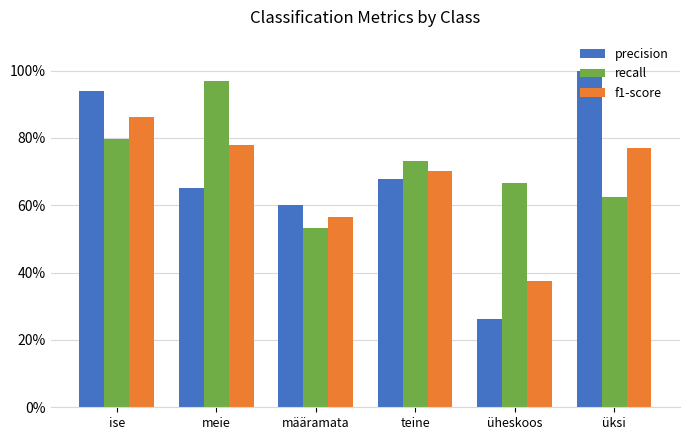

Rank the series at üheskoos from highest to lowest value.

recall, f1-score, precision